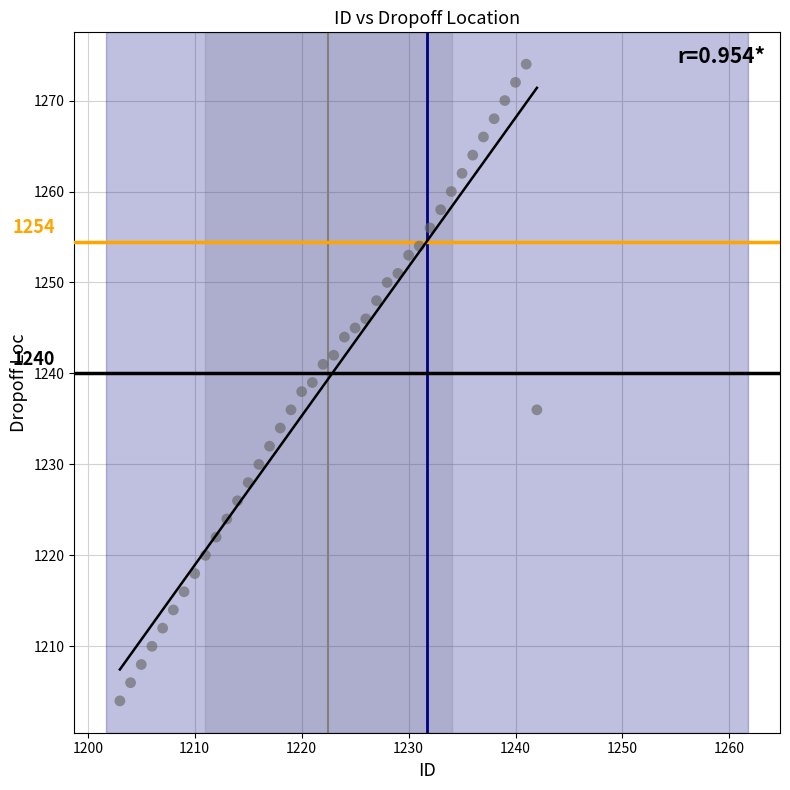

What is the range of X values (max minus min)?

39